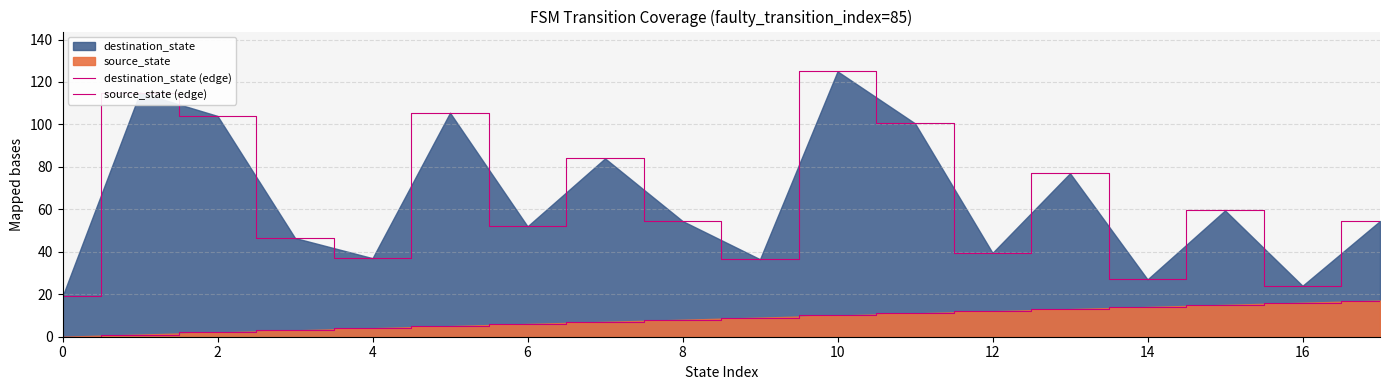

What is the greatest value displayed?

125.0